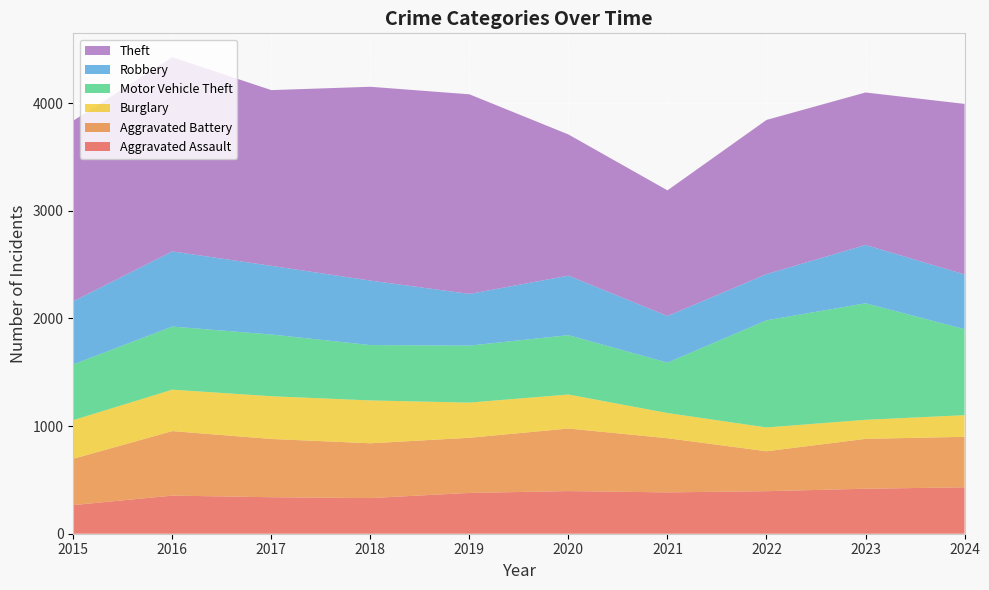

Reading left to right, extract all data points from this chart.

Aggravated Assault: 266	354	339	331	379	396	384	395	418	431
Aggravated Battery: 430	599	541	509	512	581	503	371	463	469
Burglary: 359	385	397	398	327	316	234	221	177	201
Motor Vehicle Theft: 518	586	573	514	529	551	468	995	1082	799
Robbery: 586	698	638	599	480	553	433	429	542	508
Theft: 1677	1804	1632	1800	1854	1311	1167	1432	1416	1584